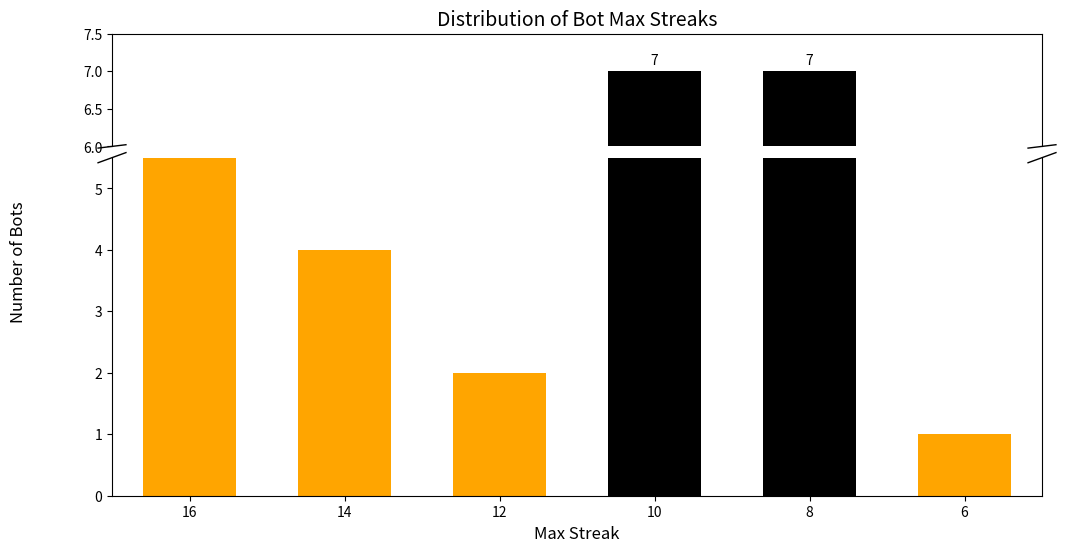

Is it true that the value at 16 is 1?

False